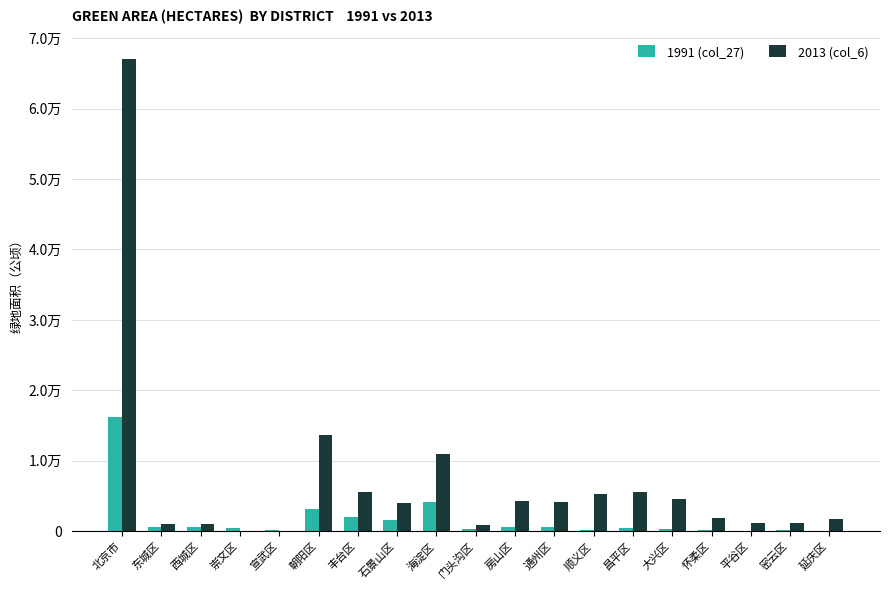

What is the sum of the 1991 (col_27) values at 房山区 and 北京市?

16782.3